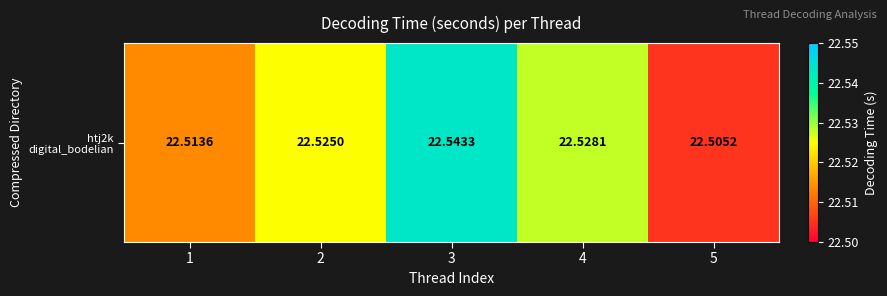

What is the sum of the values at 3 and 2?

45.1